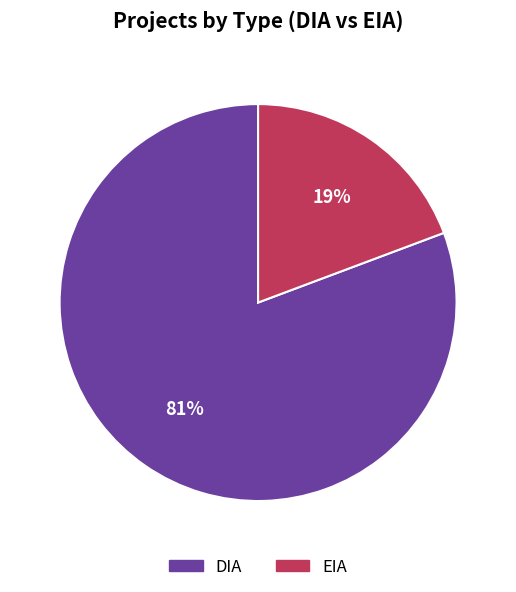

To the nearest percent, what portion does DIA represent?

81%